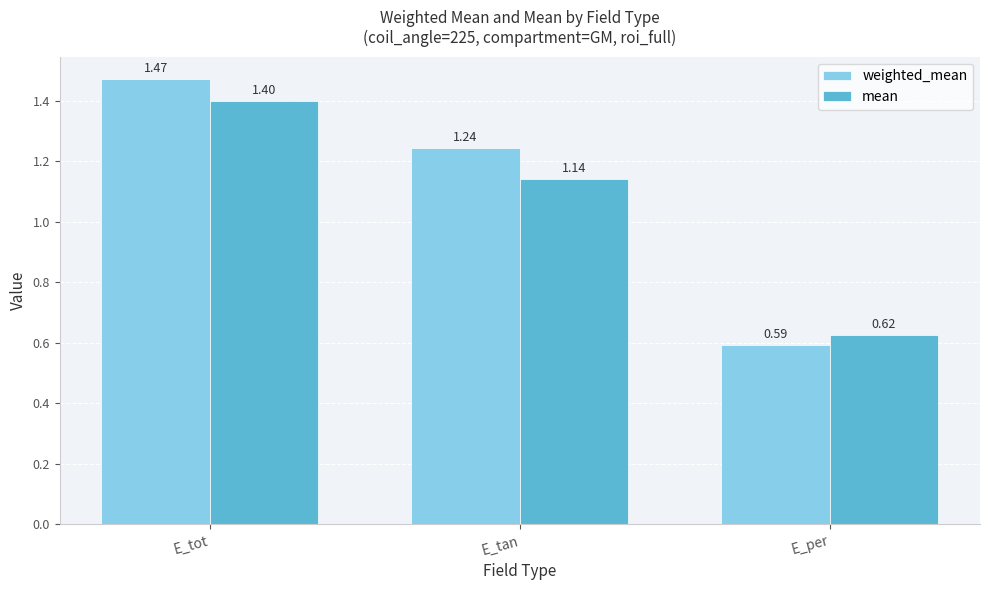

What is the highest value of the mean series?

1.4